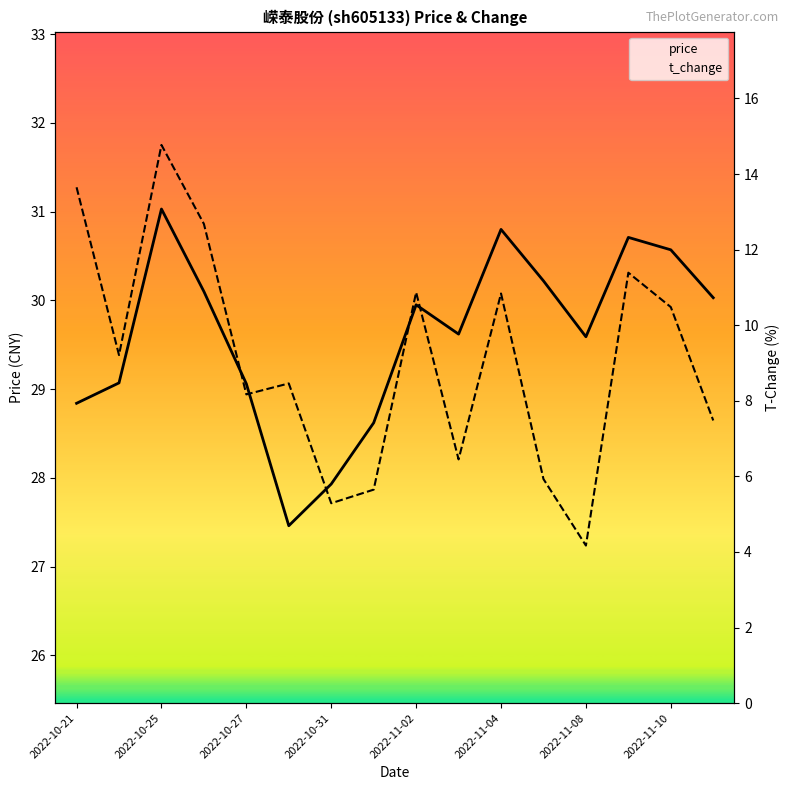

Reading left to right, transcribe all the data shown in this chart.

price: 28.8	29.1	31.0	30.1	29.1	27.5	27.9	28.6	29.9	29.6	30.8	30.2	29.6	30.7	30.6	30.0
t_change: 13.7	9.2	14.8	12.7	8.2	8.5	5.3	5.7	10.9	6.5	10.8	5.9	4.2	11.4	10.5	7.5